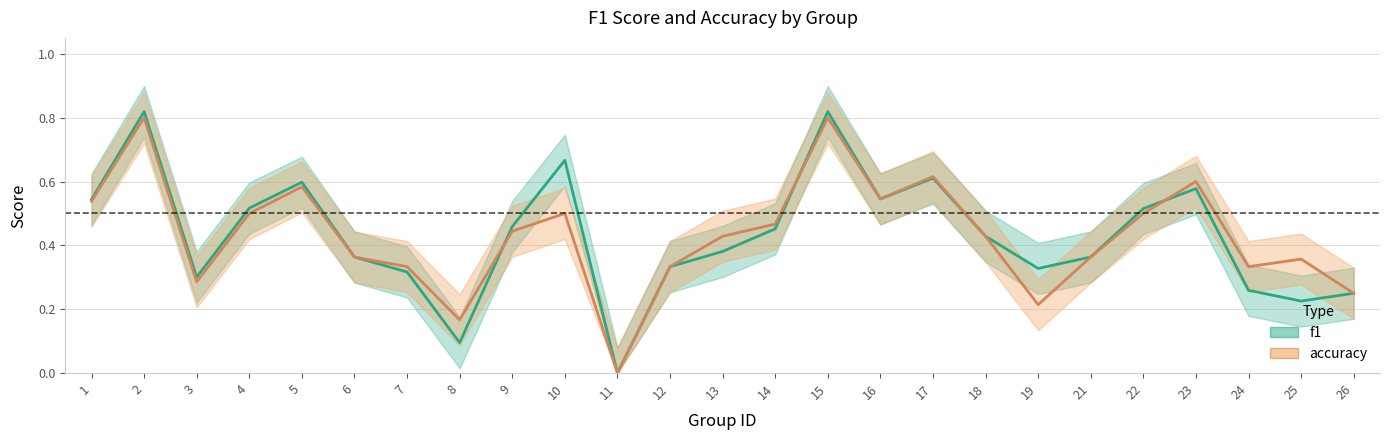

Where do accuracy and f1 first cross each other?

8 and 9